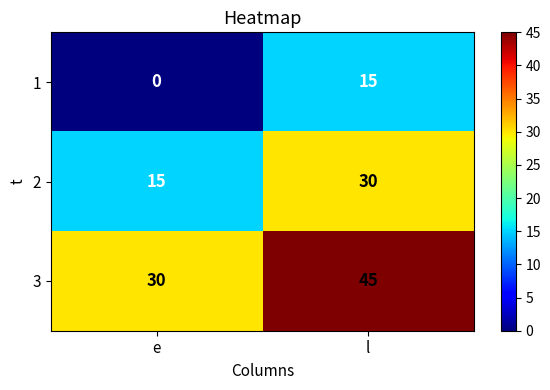

List the series in order of their overall mean, highest first.

3, 2, 1